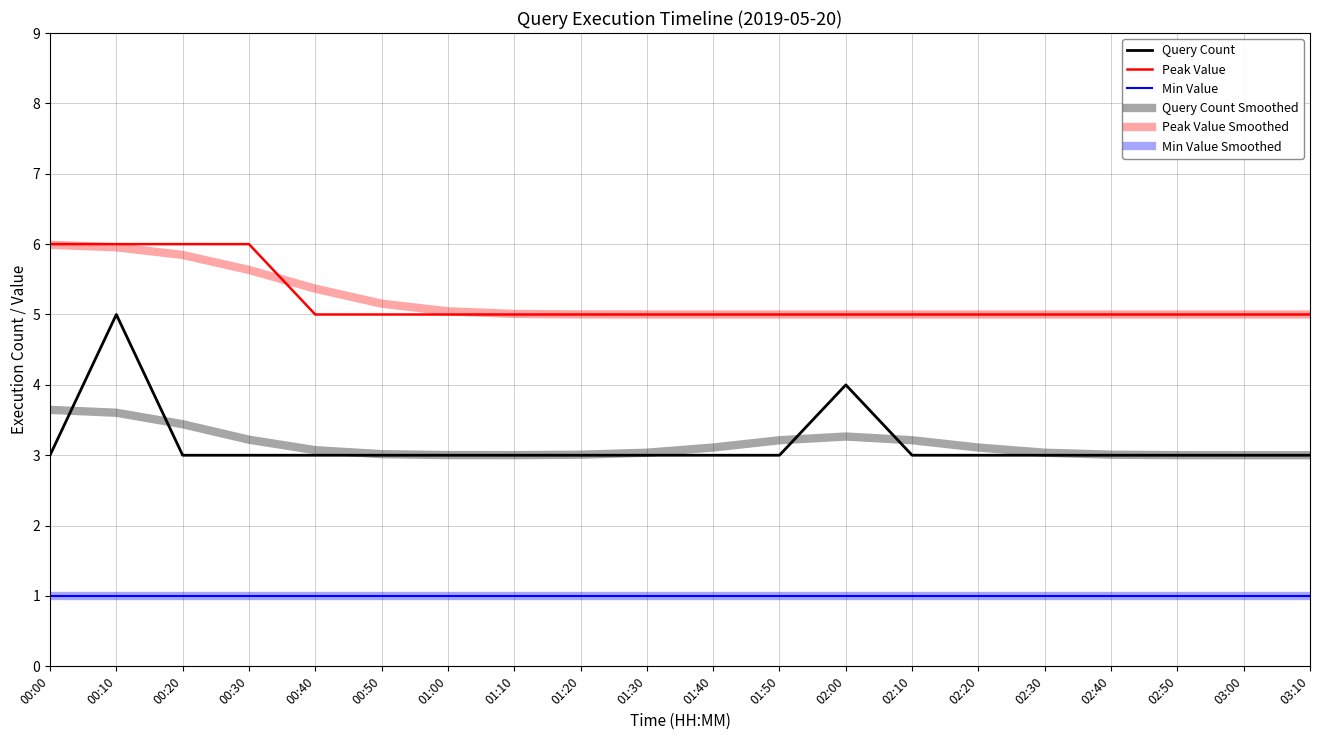

True or false: Peak Value and Min Value Smoothed intersect in this chart.

False